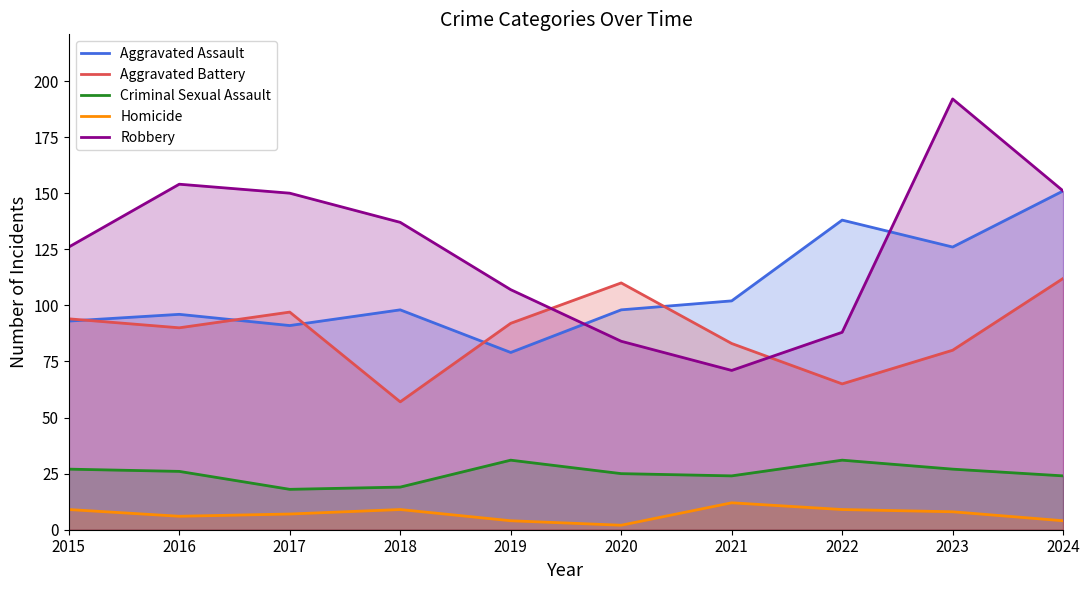

Does the chart display data point markers on the line(s)?

No